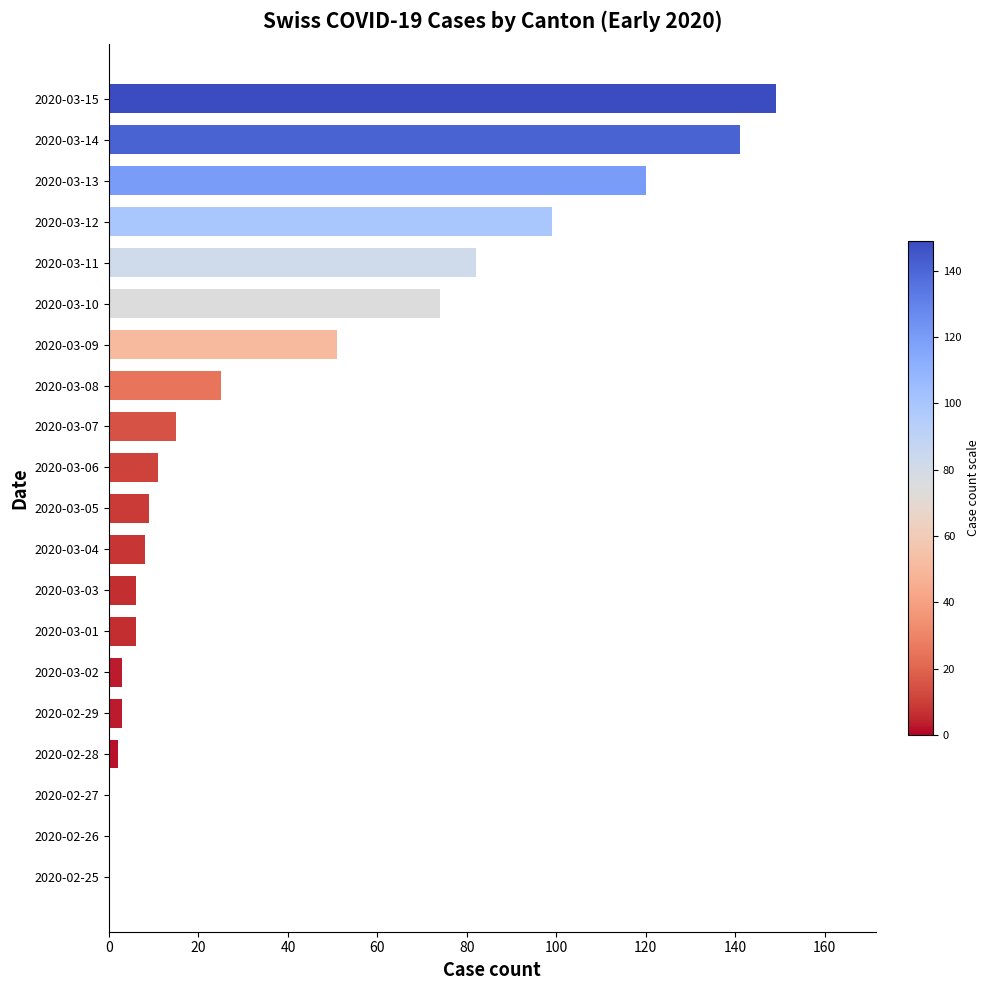

Which label corresponds to the largest value in the chart?

2020-03-15